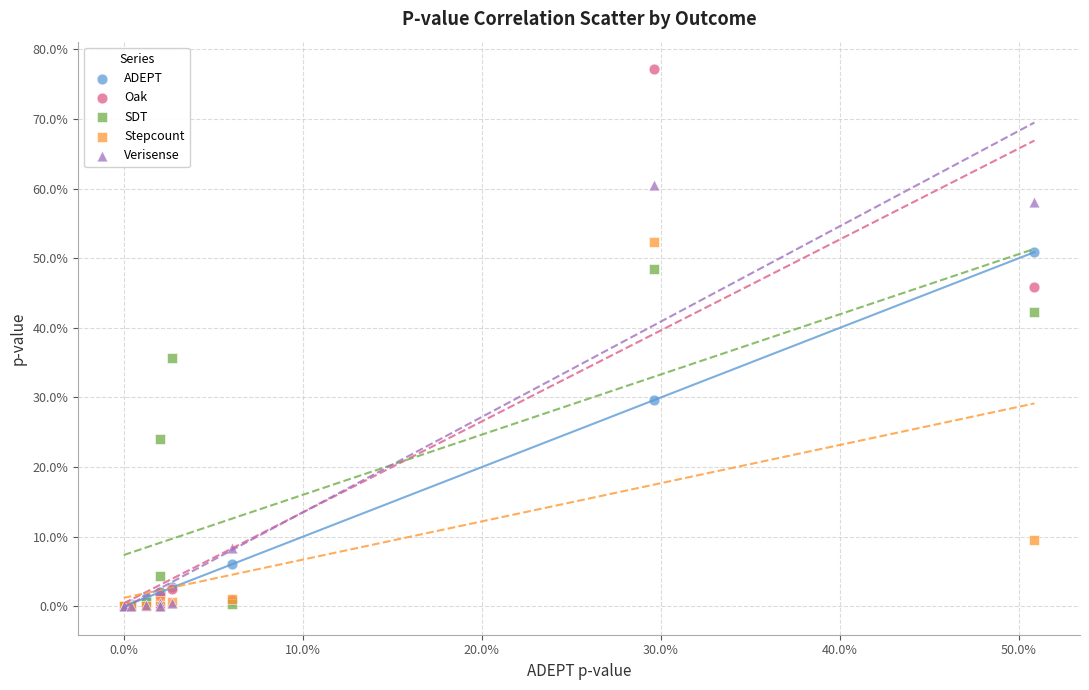

Which series has the largest Y range (max minus min)?

Oak